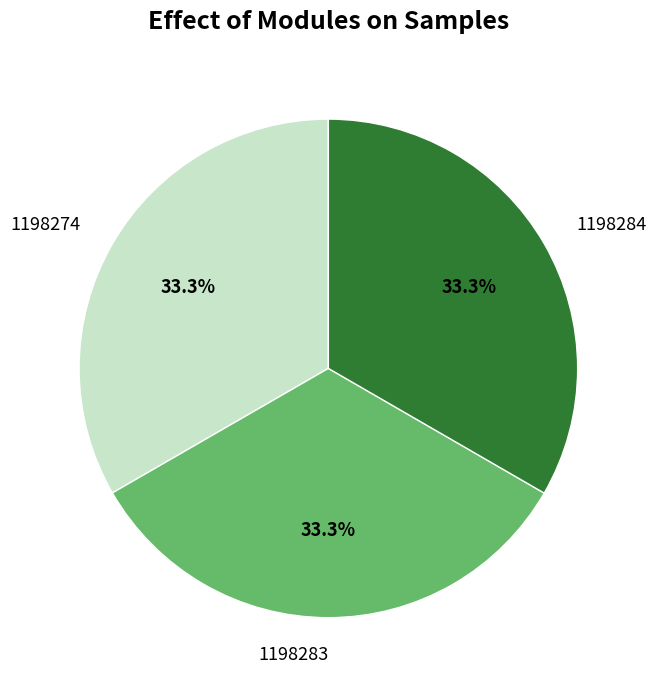

Is 1198284 the majority of the pie?

No